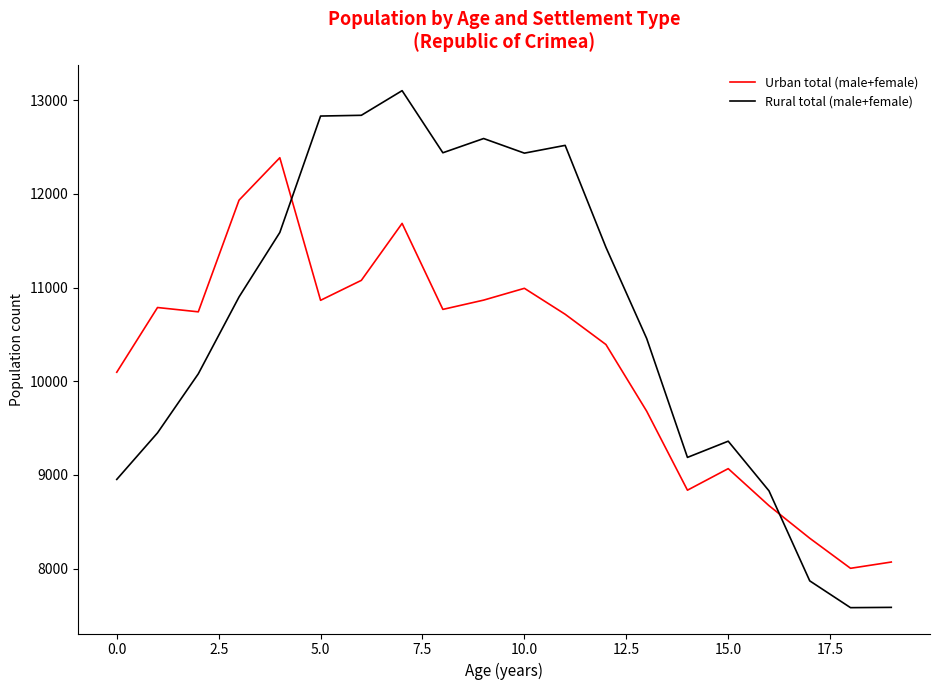

How many categories are shown in the chart?

20